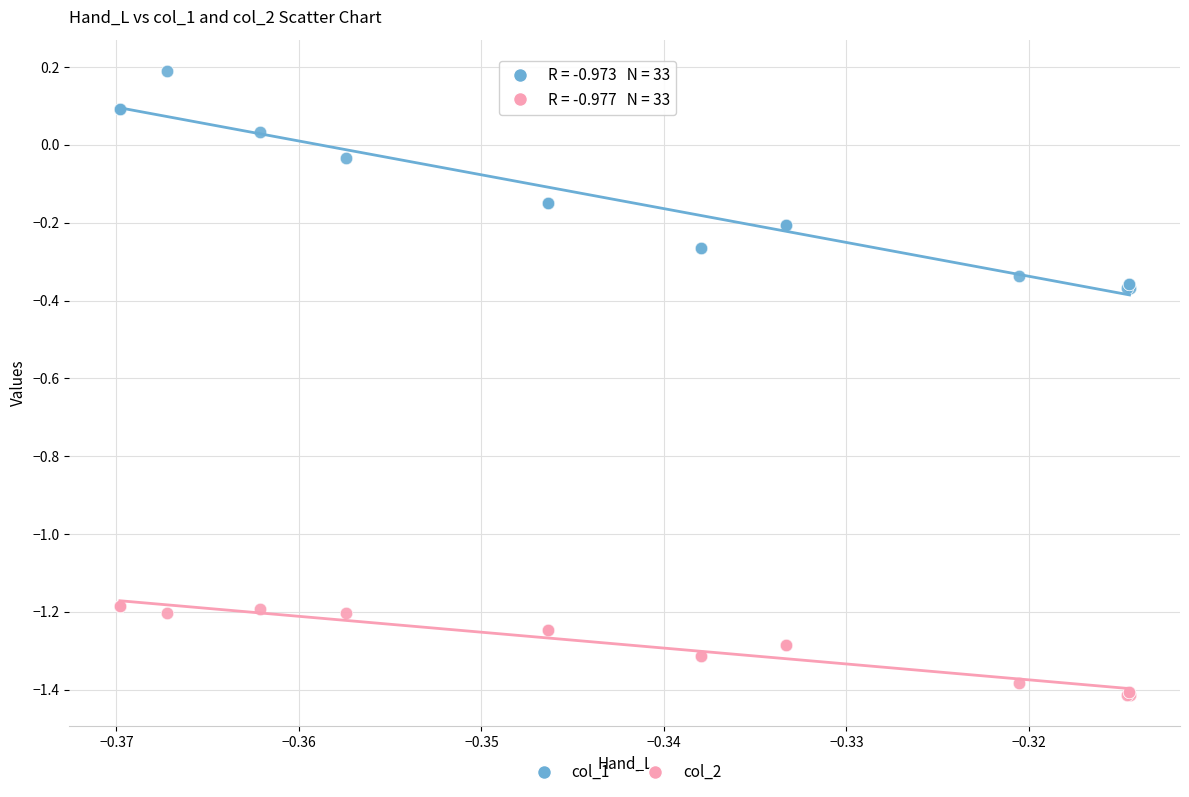

What are all the series names shown in the legend?

col_1, col_2